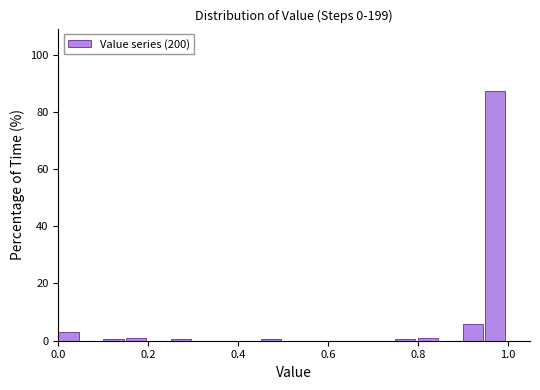

Around what value on the x-axis is the tallest bar? Give the approximate position of its centre, as read against the axis.

0.98